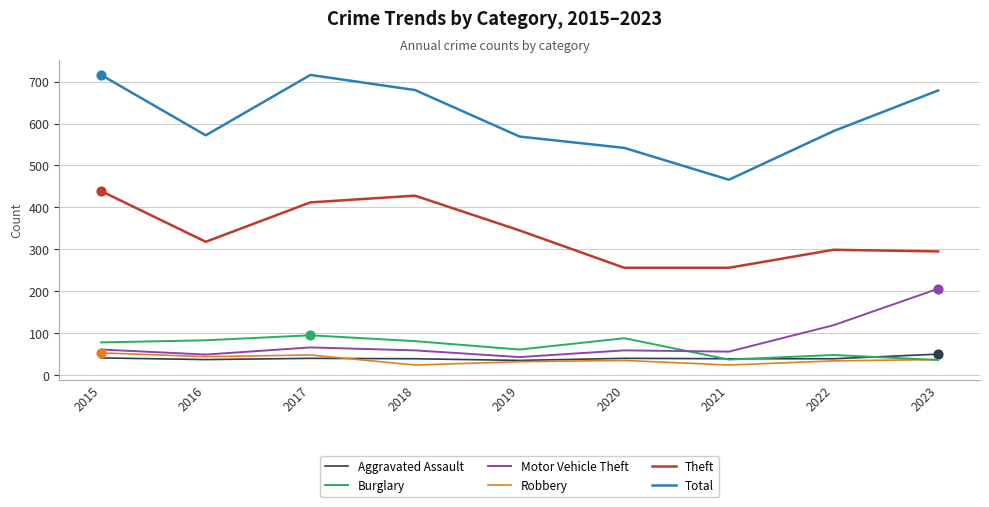

Is the value of Motor Vehicle Theft at 2020 greater than the value of Robbery at 2023?

Yes